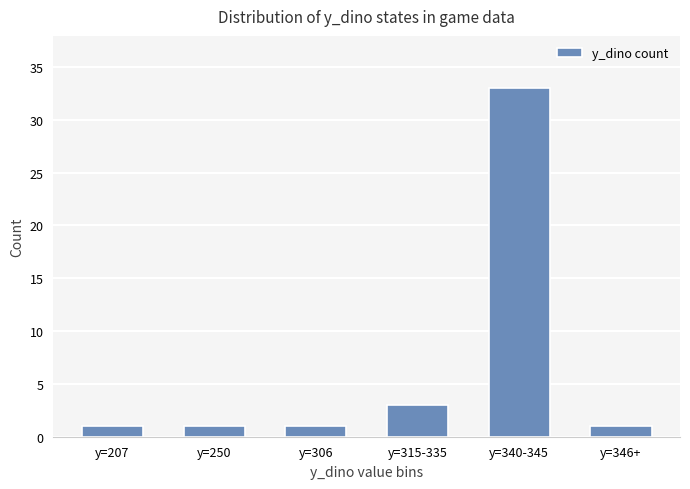

What position from the right is y=250?

5